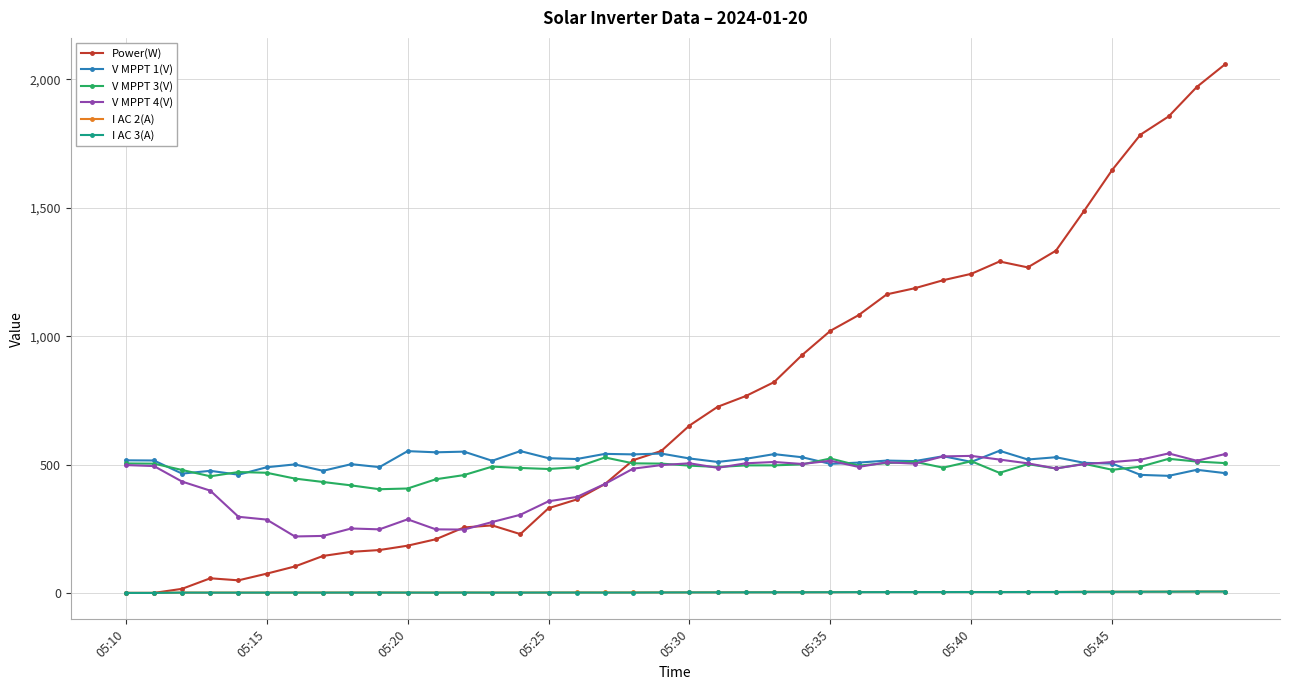

Which series has the largest total across all categories?

Power(W)